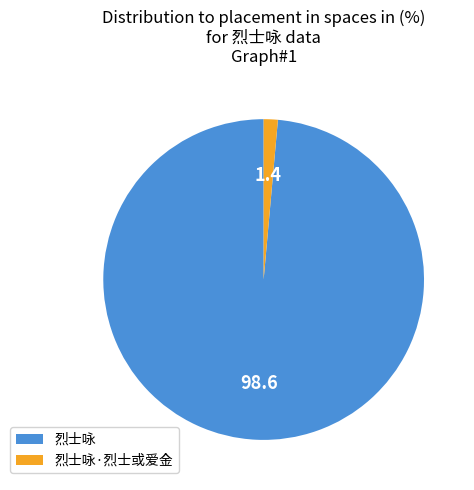

Between 烈士咏 and 烈士咏·烈士或爱金, which is larger?

烈士咏